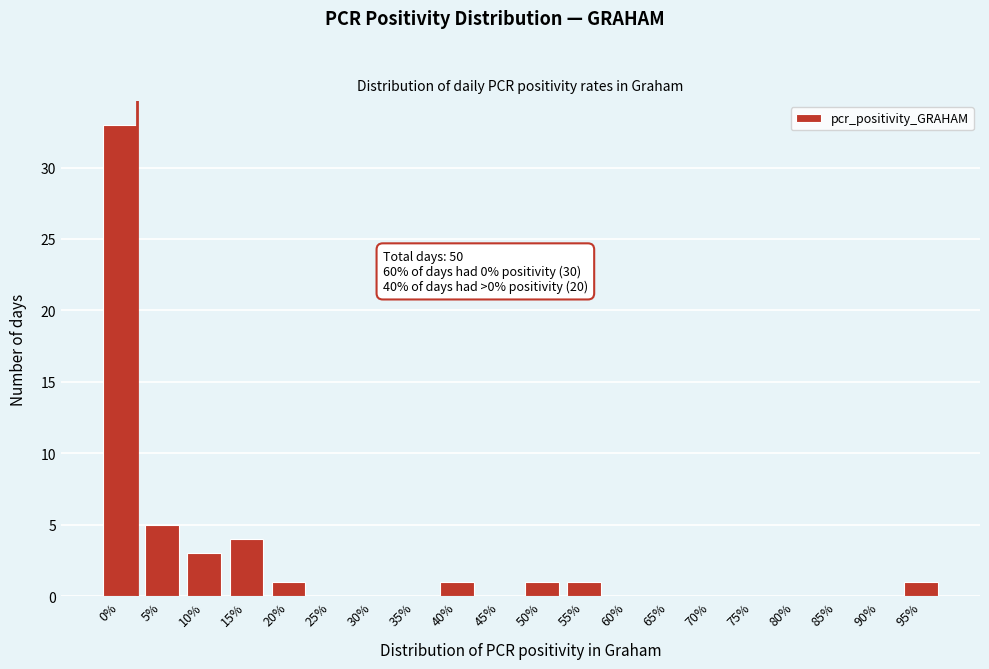

Reading right to left, list all the values displayed in this chart.

95%=1	90%=0	85%=0	80%=0	75%=0	70%=0	65%=0	60%=0	55%=1	50%=1	45%=0	40%=1	35%=0	30%=0	25%=0	20%=1	15%=4	10%=3	5%=5	0%=33